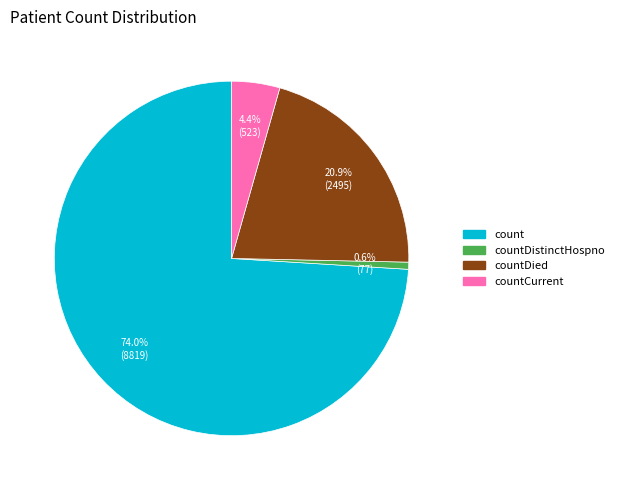

Which category has the biggest portion of the pie?

count